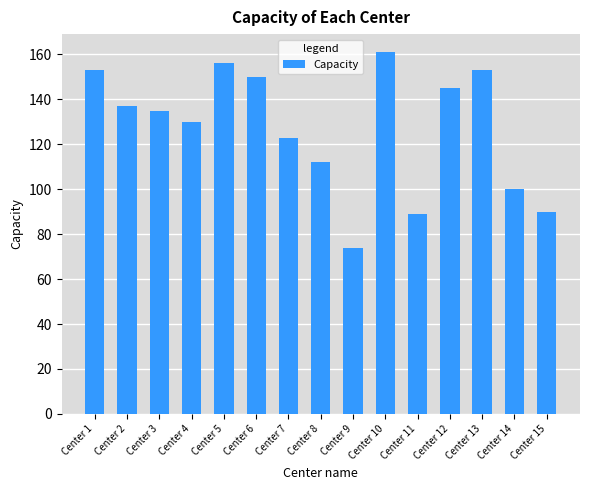

What is the value of the 7th bar from the left?

123